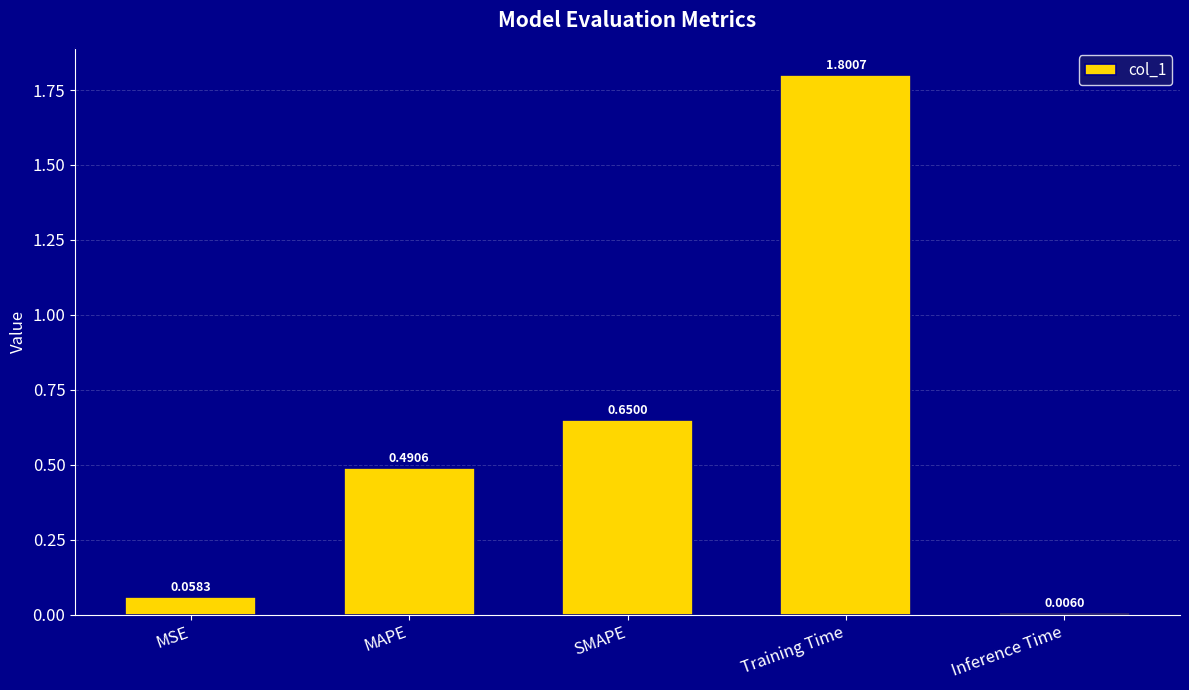

Where is the data nearest to the value 0?

Inference Time